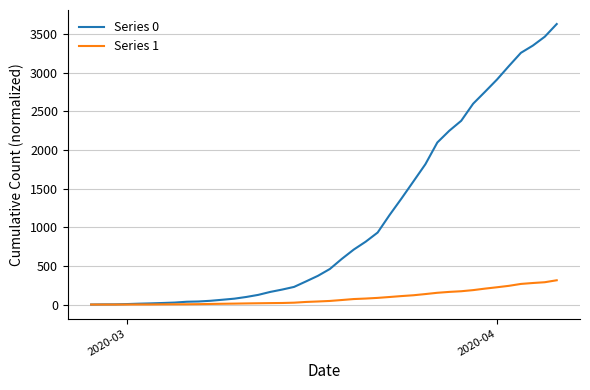

What is the greatest value displayed?

3629.0